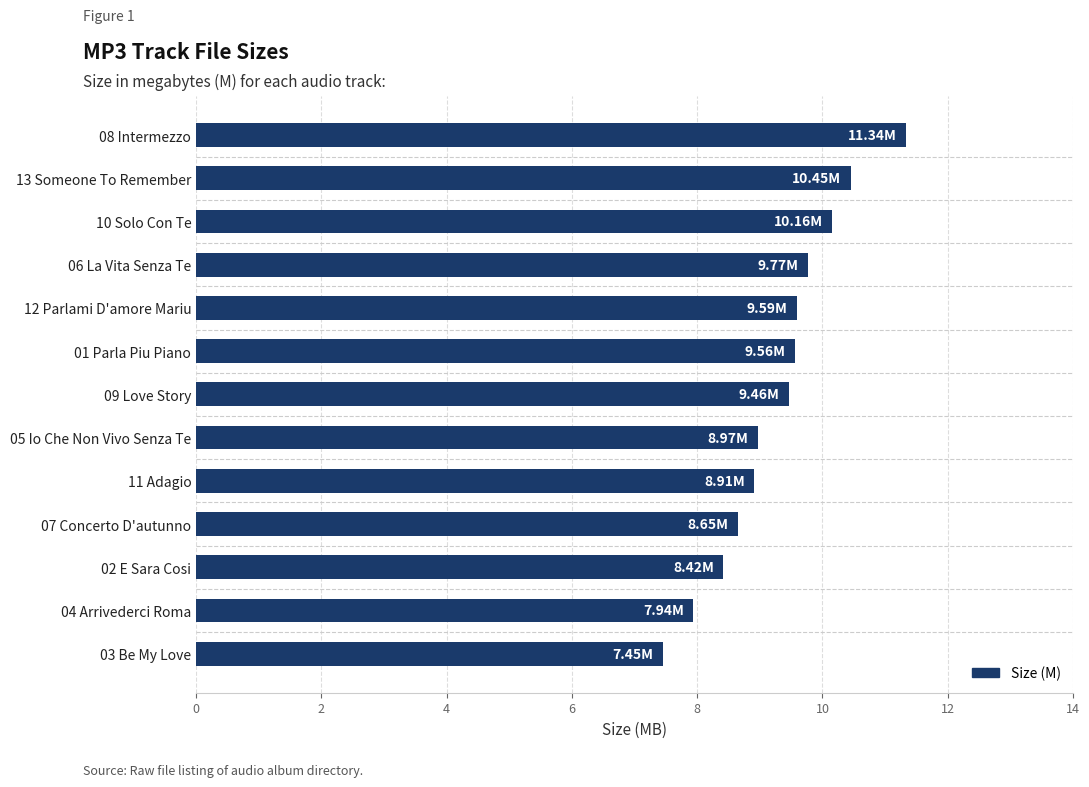

Count the number of data series in this chart.

1